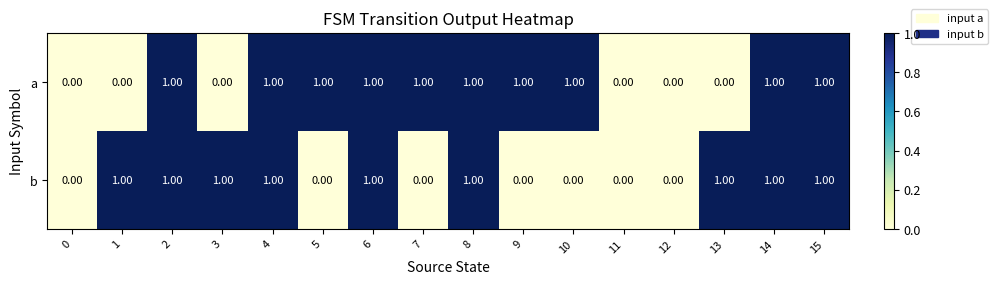

Which series has the largest total across all categories?

a